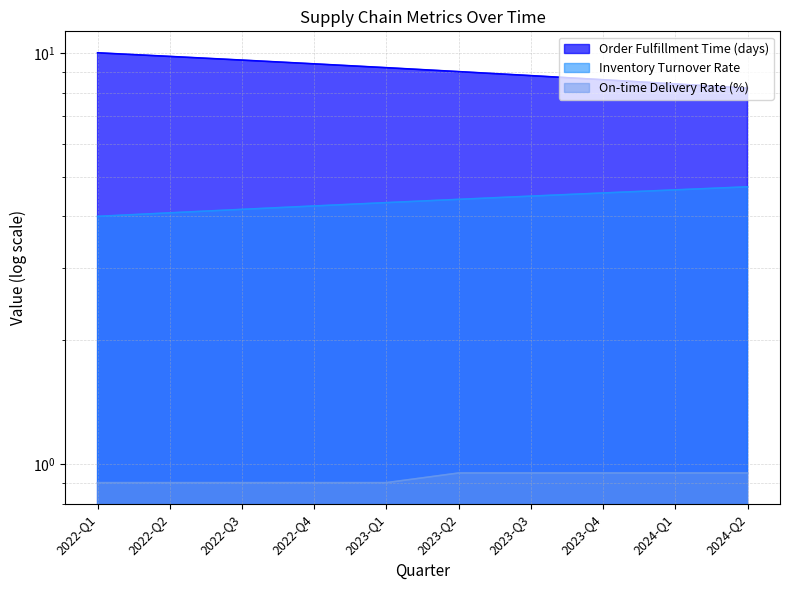

Between 2023-Q1 and 2024-Q1, which series saw the biggest shift?

Order Fulfillment Time (days)